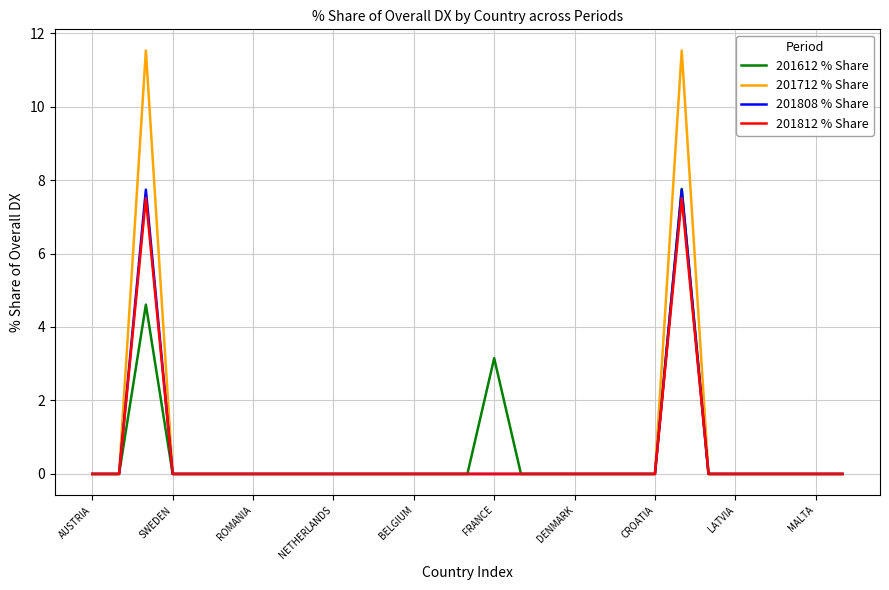

What is the highest value of the 201612 % Share series?

7.8